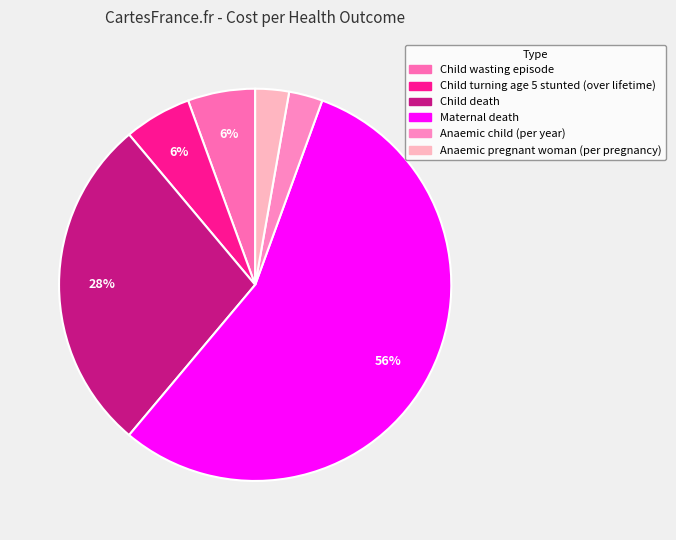

To the nearest percent, what is the combined percentage of Child death and Child wasting episode?

33%